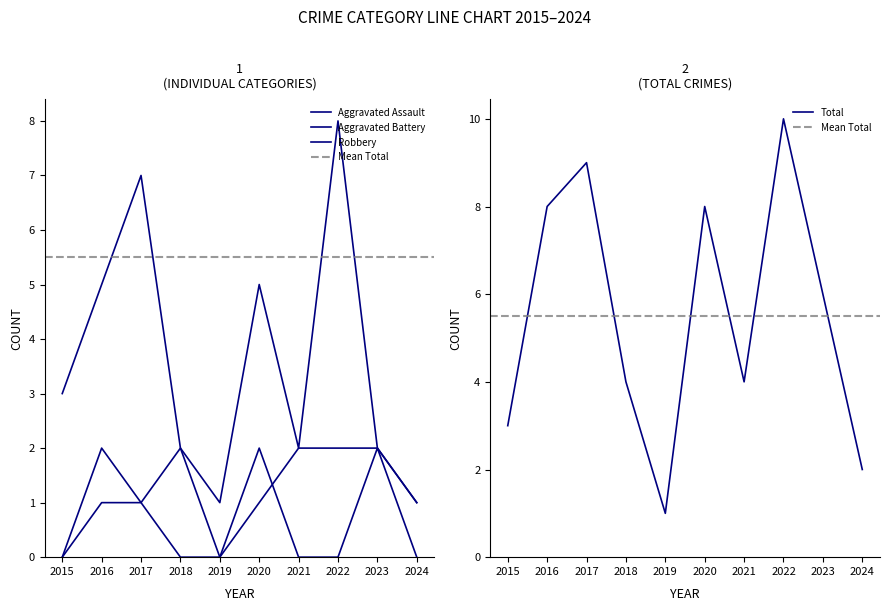

What is the difference between the maximum and second lowest values in the Robbery series?

7